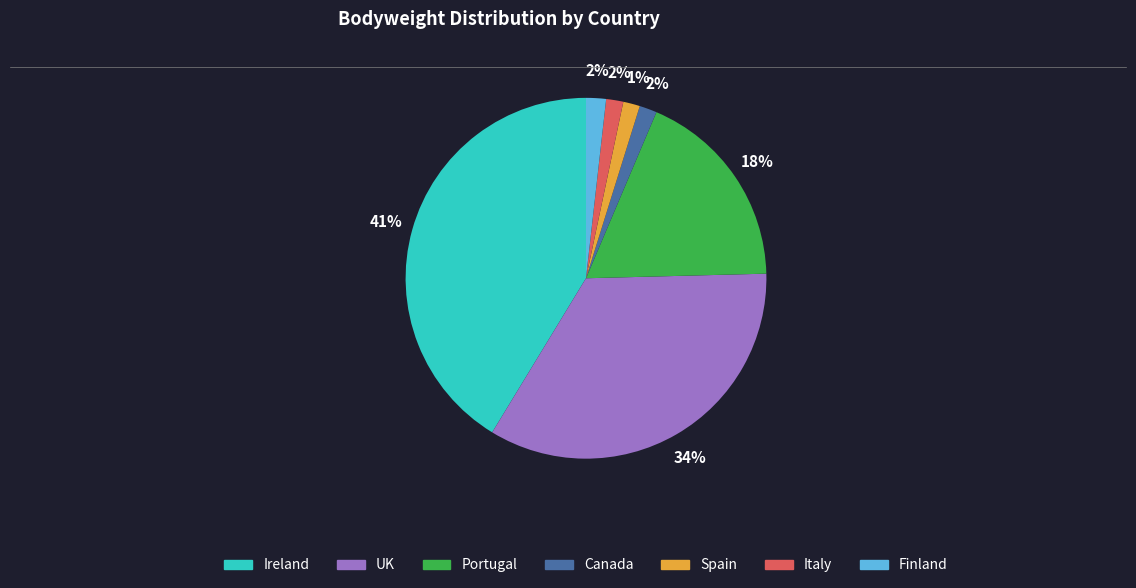

The Canada slice represents 2% of the pie. True or false?

True